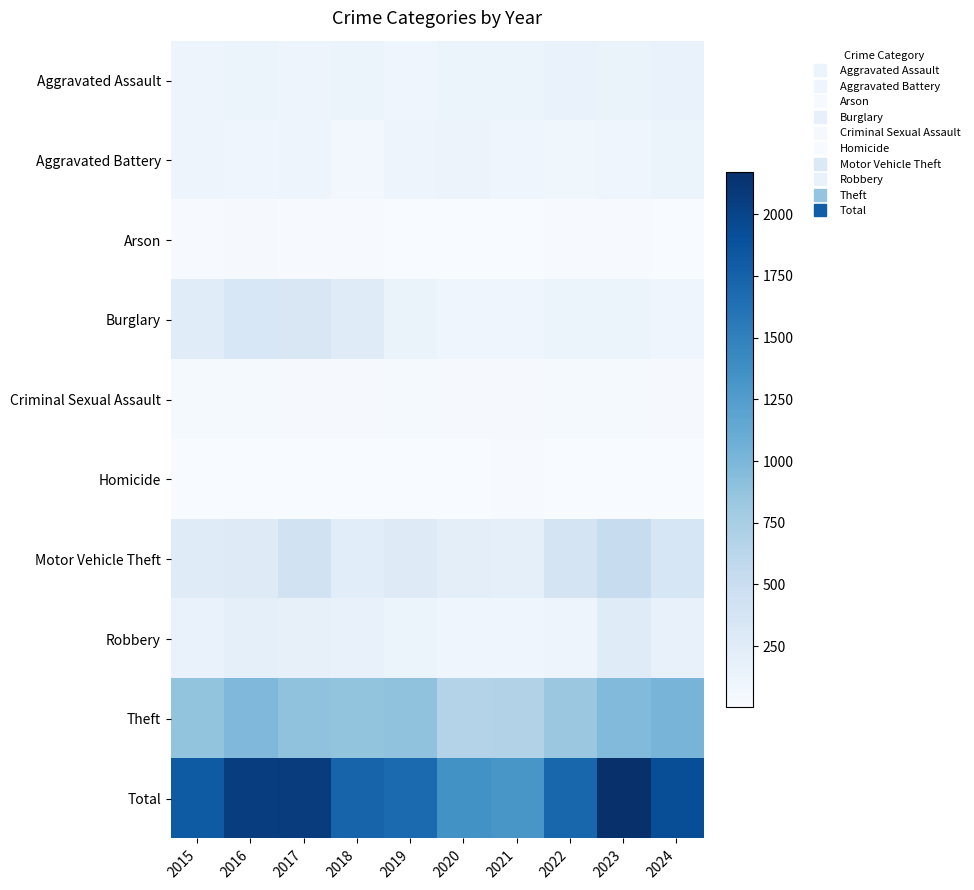

How many categories are shown in the chart?

10